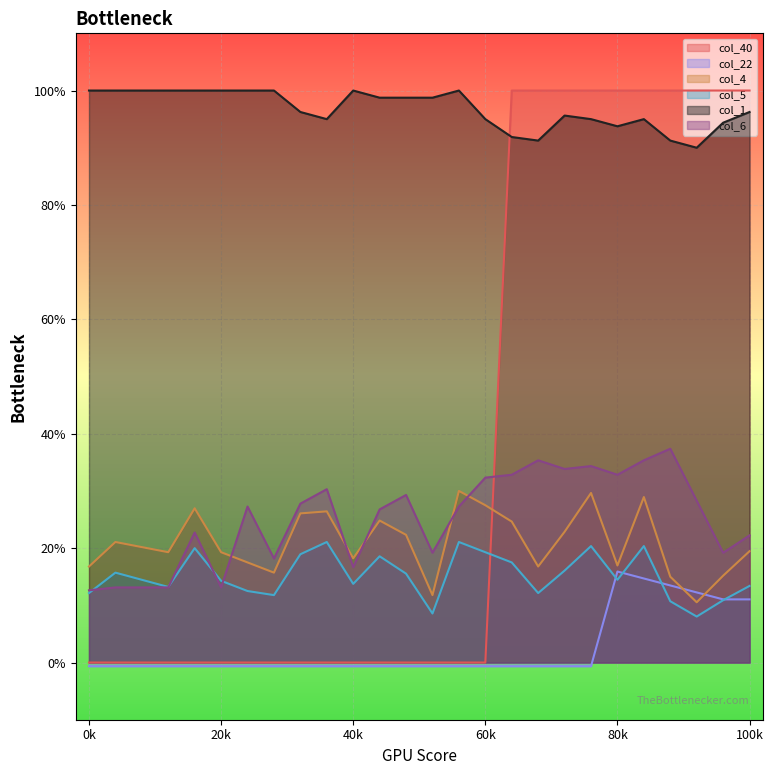

Count the col_6 values in the range 0 to 1.

26